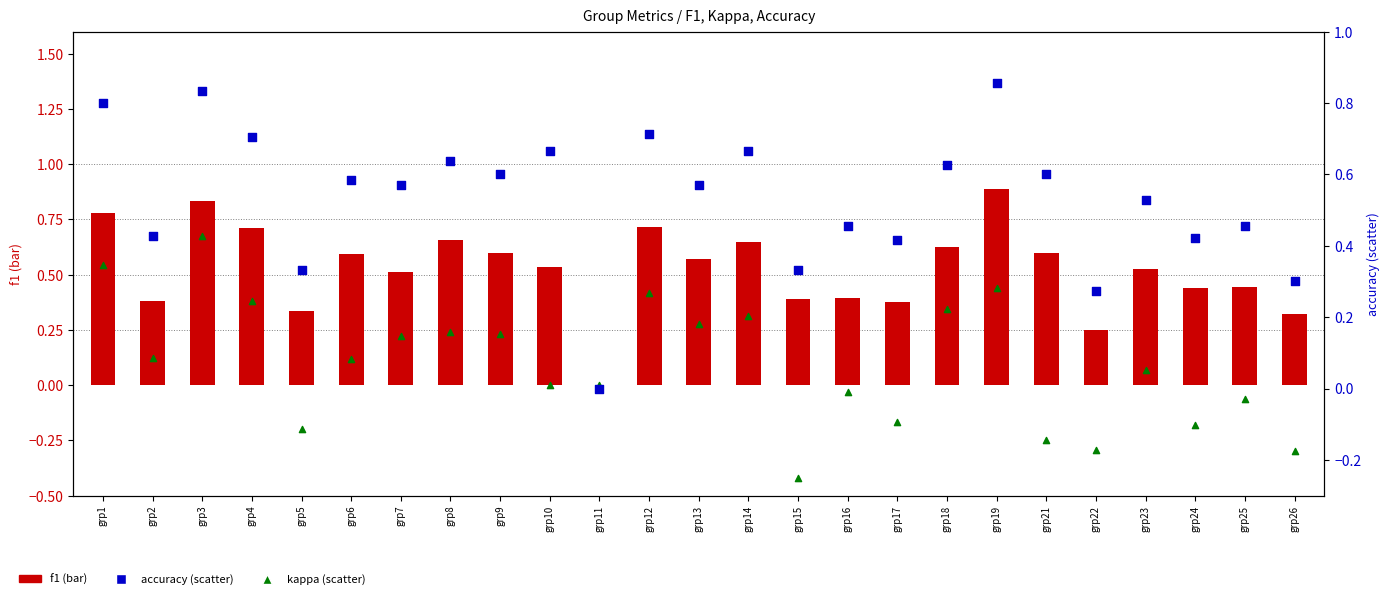

Which series has the widest spread of Y values?

kappa